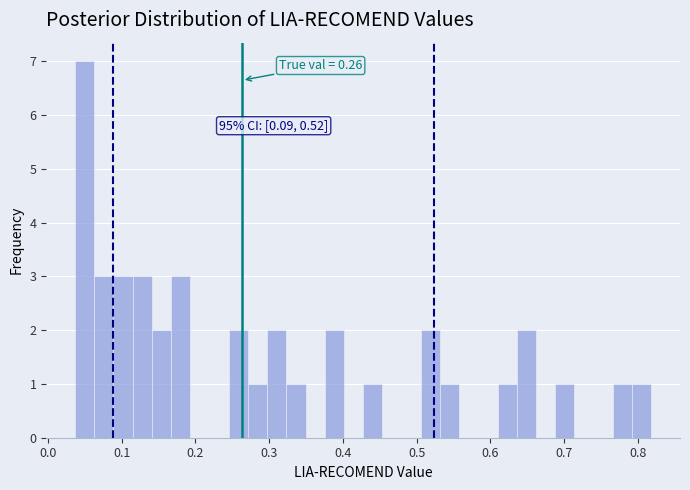

Read against the x-axis, roughly where is the centre of the tallest bar?

0.05